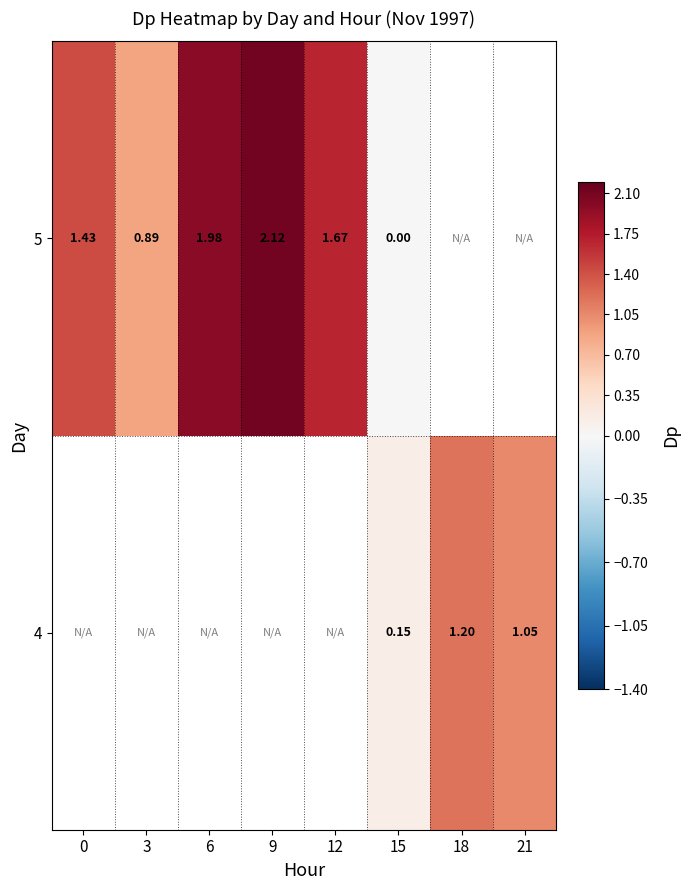

Is the value of 4 at 21 greater than the value of 5 at 3?

Yes